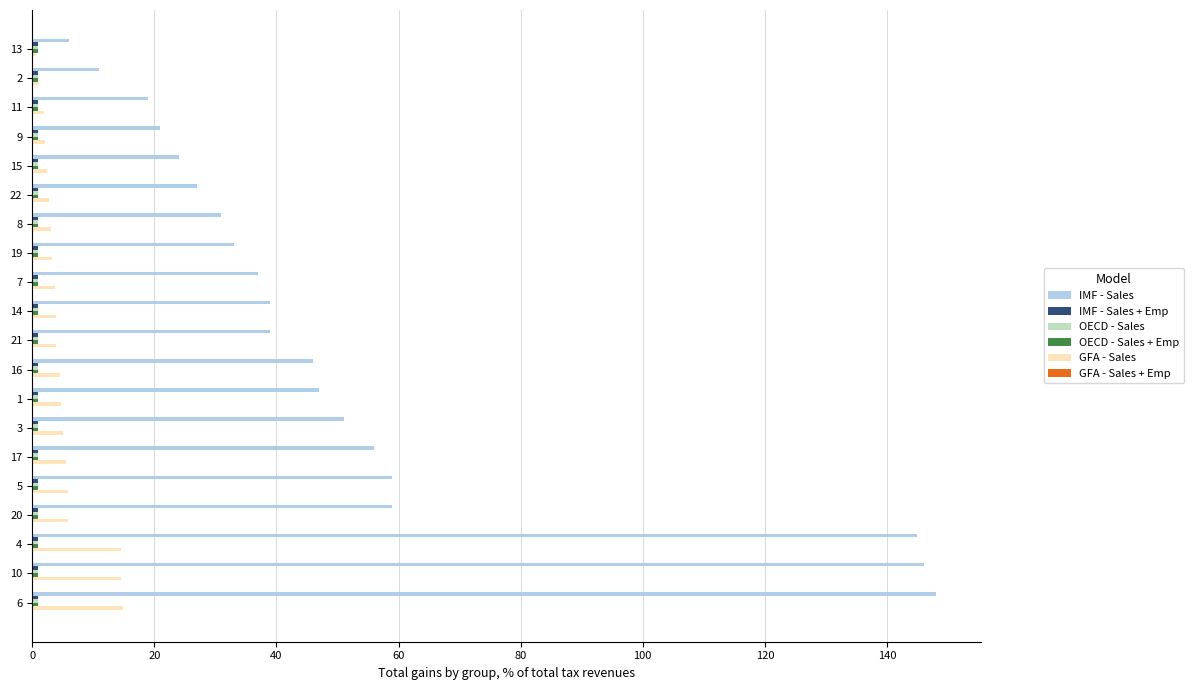

Which series has the largest total across all categories?

IMF - Sales